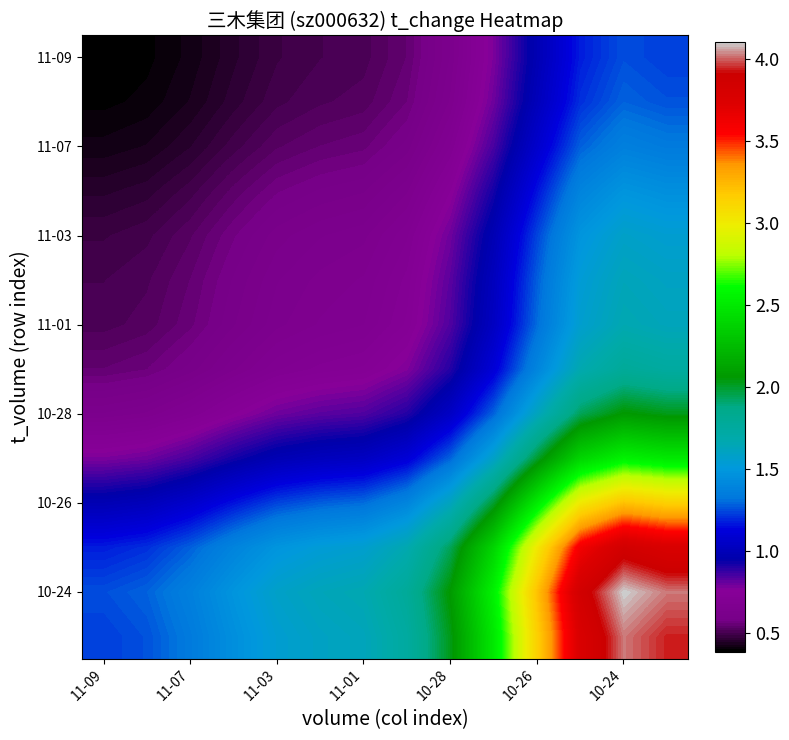

What is the minimum value shown in the chart?

0.4